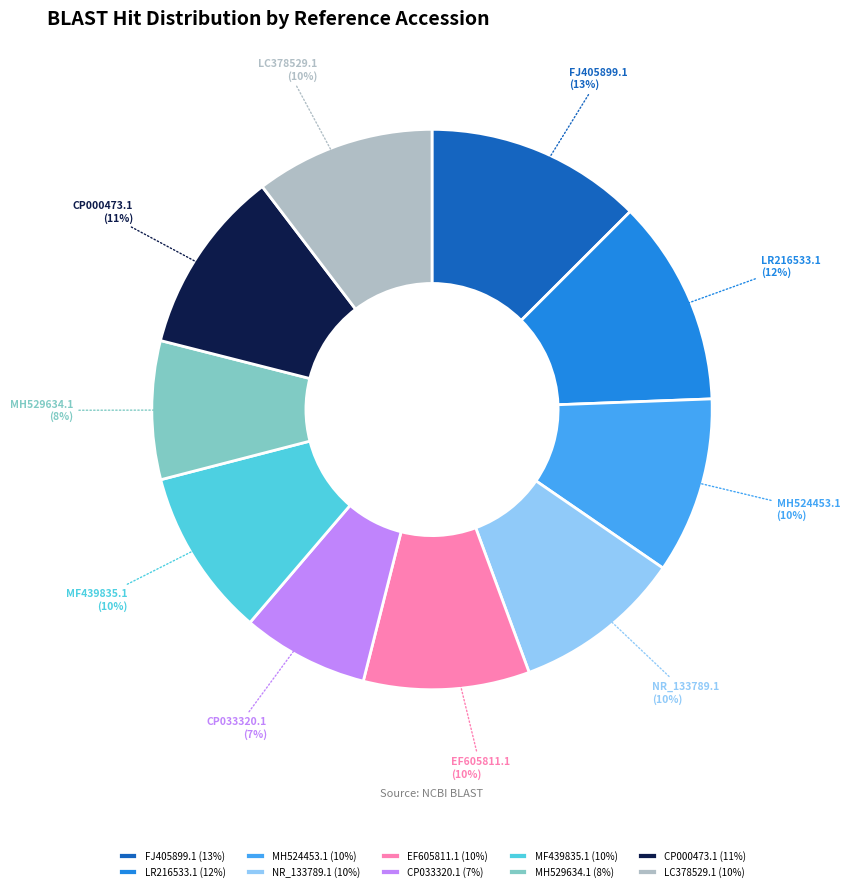

Does MH524453.1 represent more than half of the total?

No